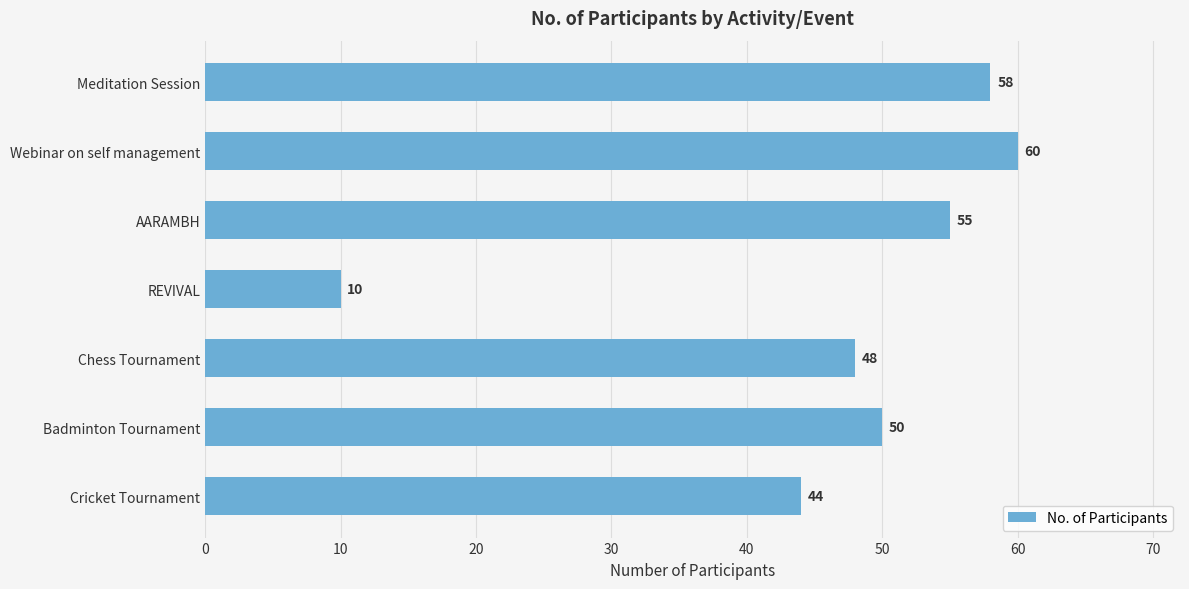

True or false: the data shows 16 at Webinar on self management.

False